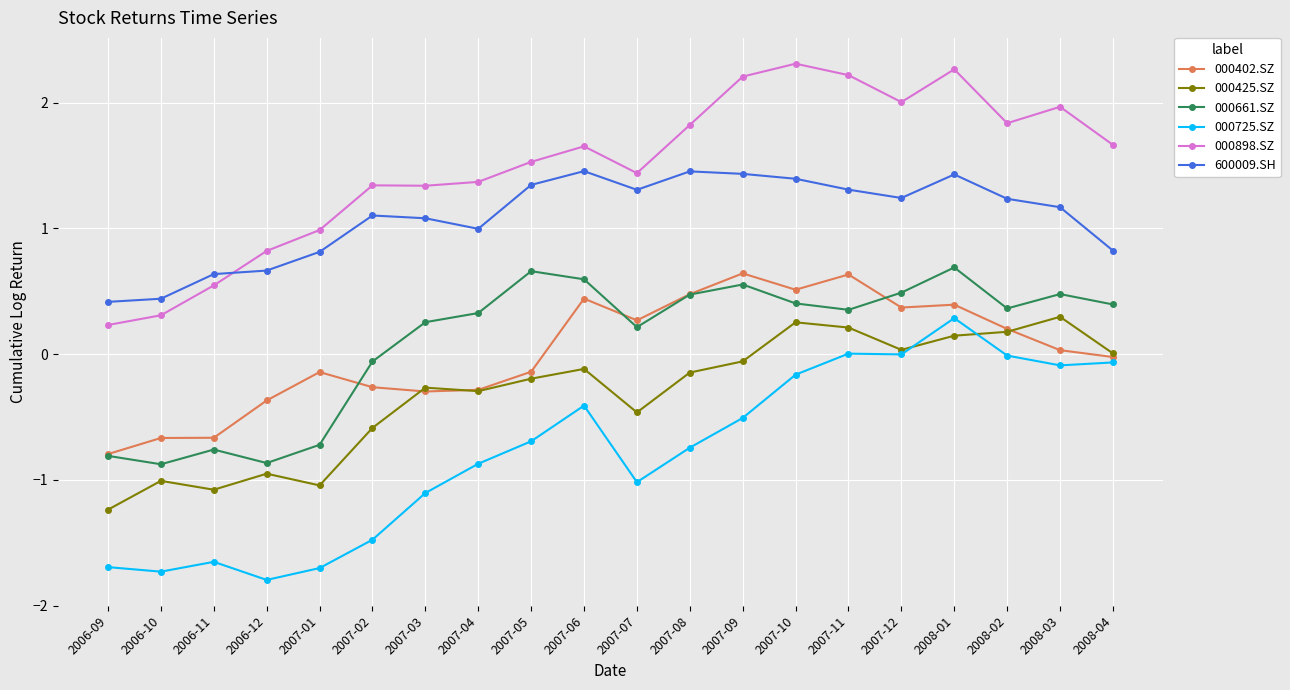

Which category has the lowest value across all series?

2006-12